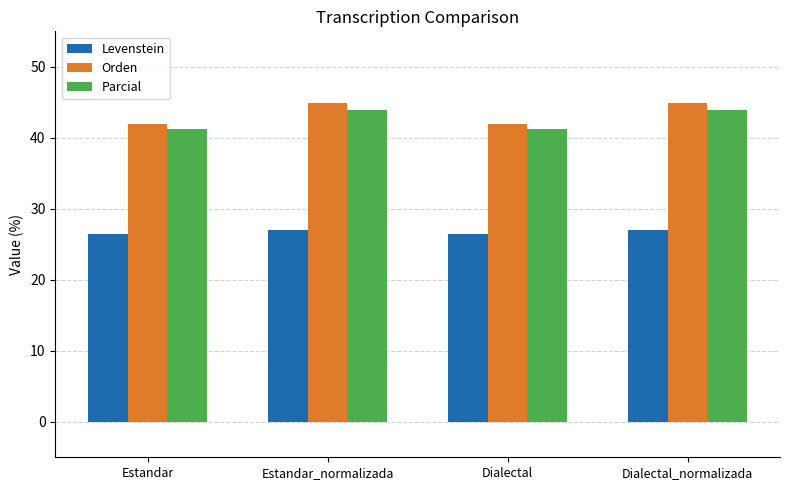

What position from the left is Estandar_normalizada?

2